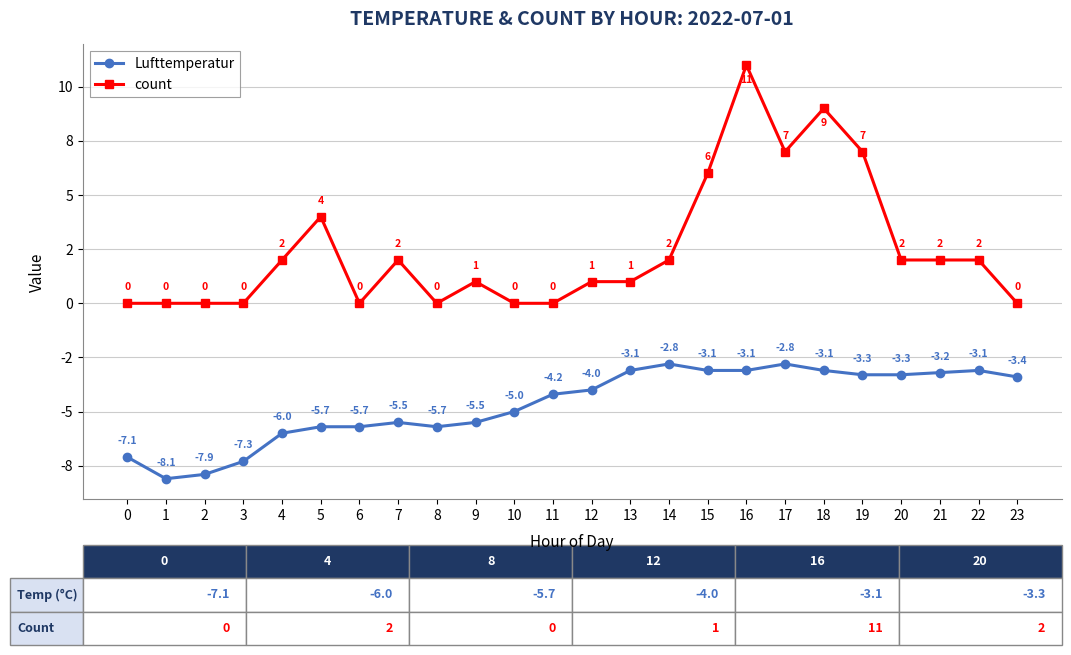

Which category has the highest value across all series?

16